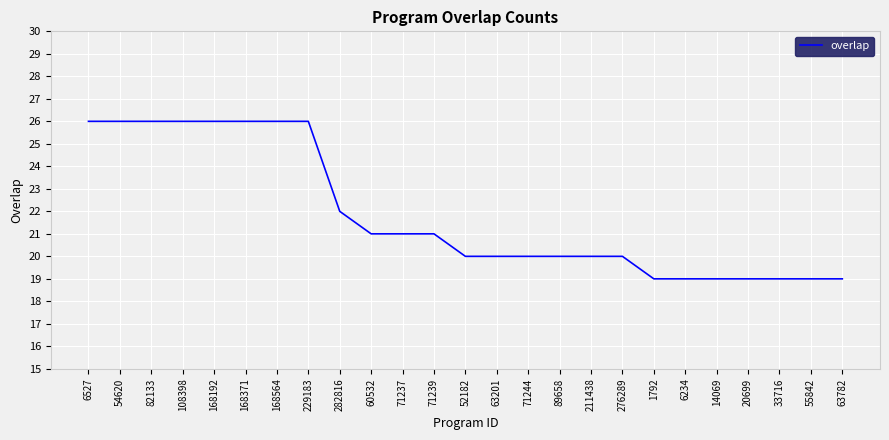

What position from the right is 55842?

2